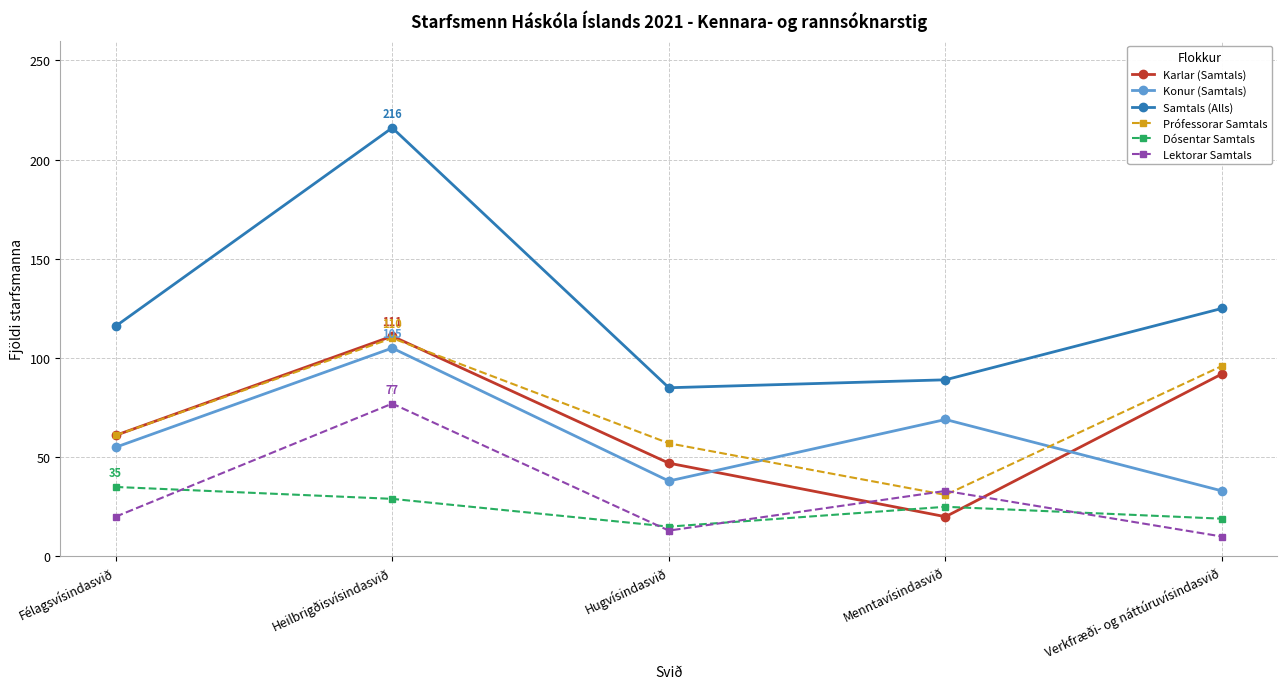

What position from the right is Heilbrigðisvísindasvið?

4